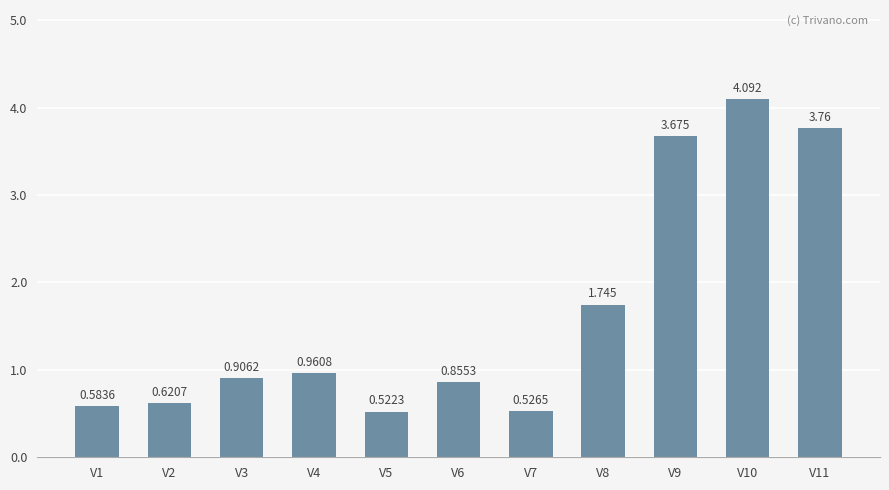

How many distinct data groups are displayed?

1